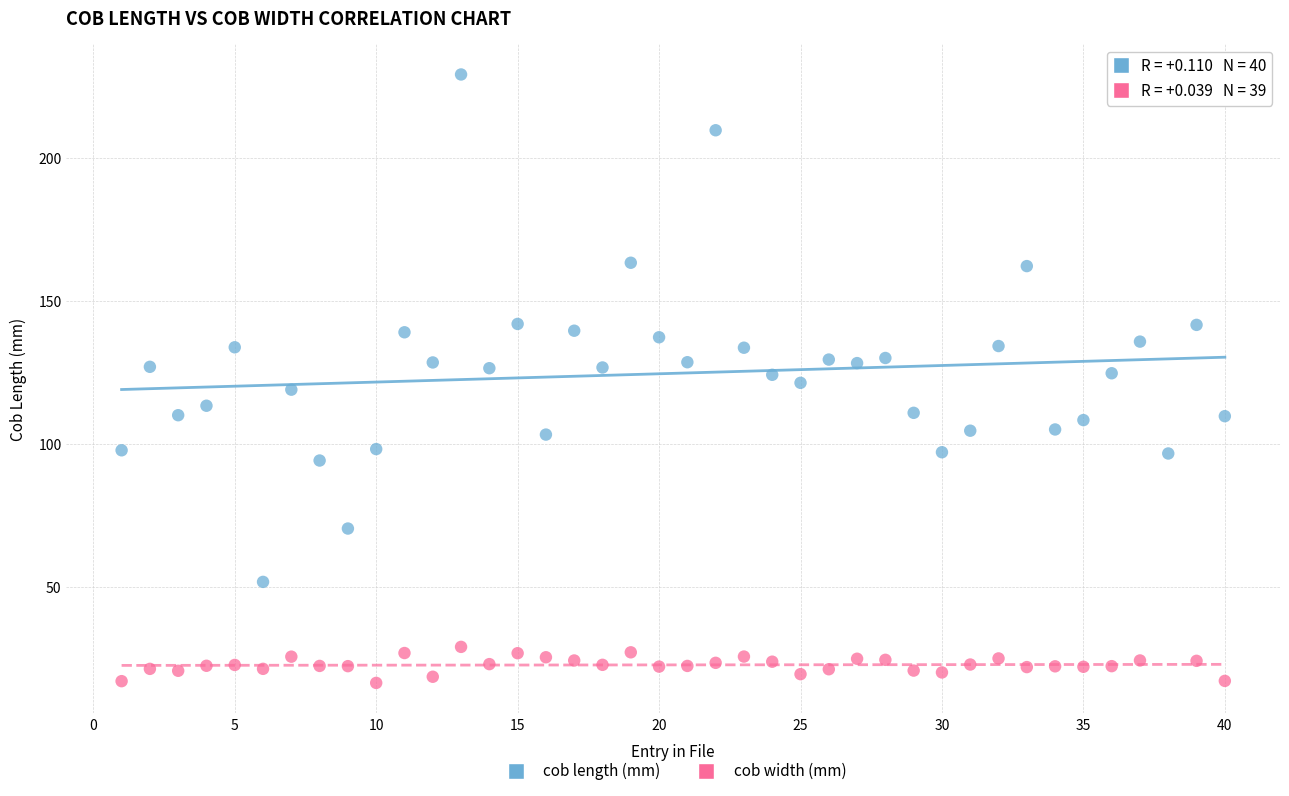

Which series reaches the maximum Y coordinate?

cob length (mm)